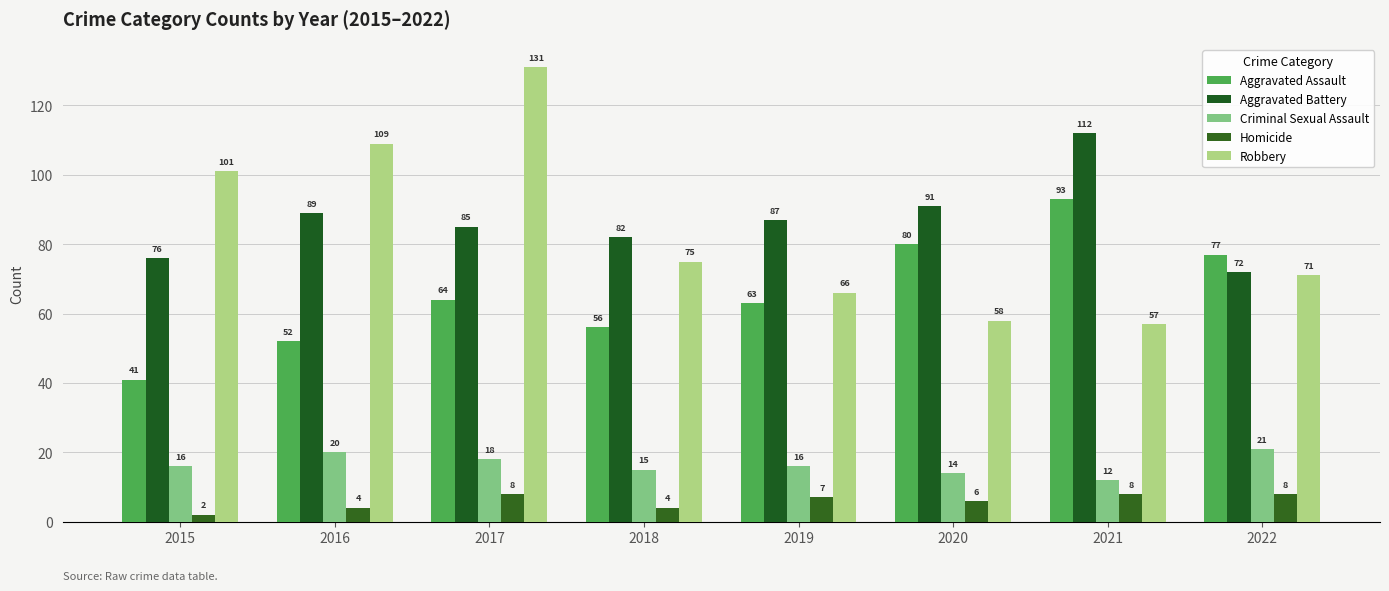

At which category is the sum across all series the highest?

2017